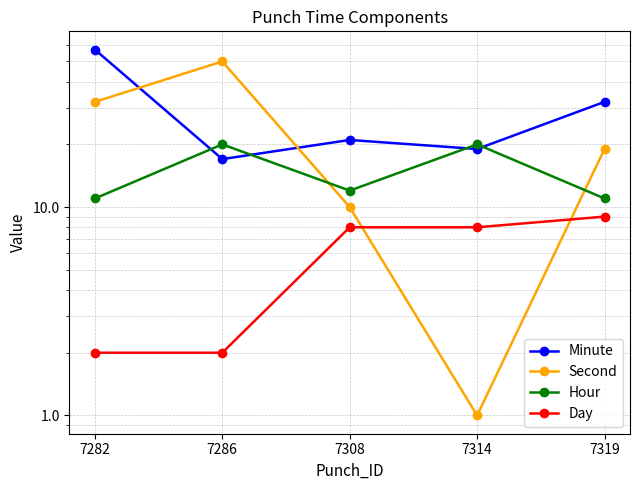

What is the total value across all series at 7282?

102